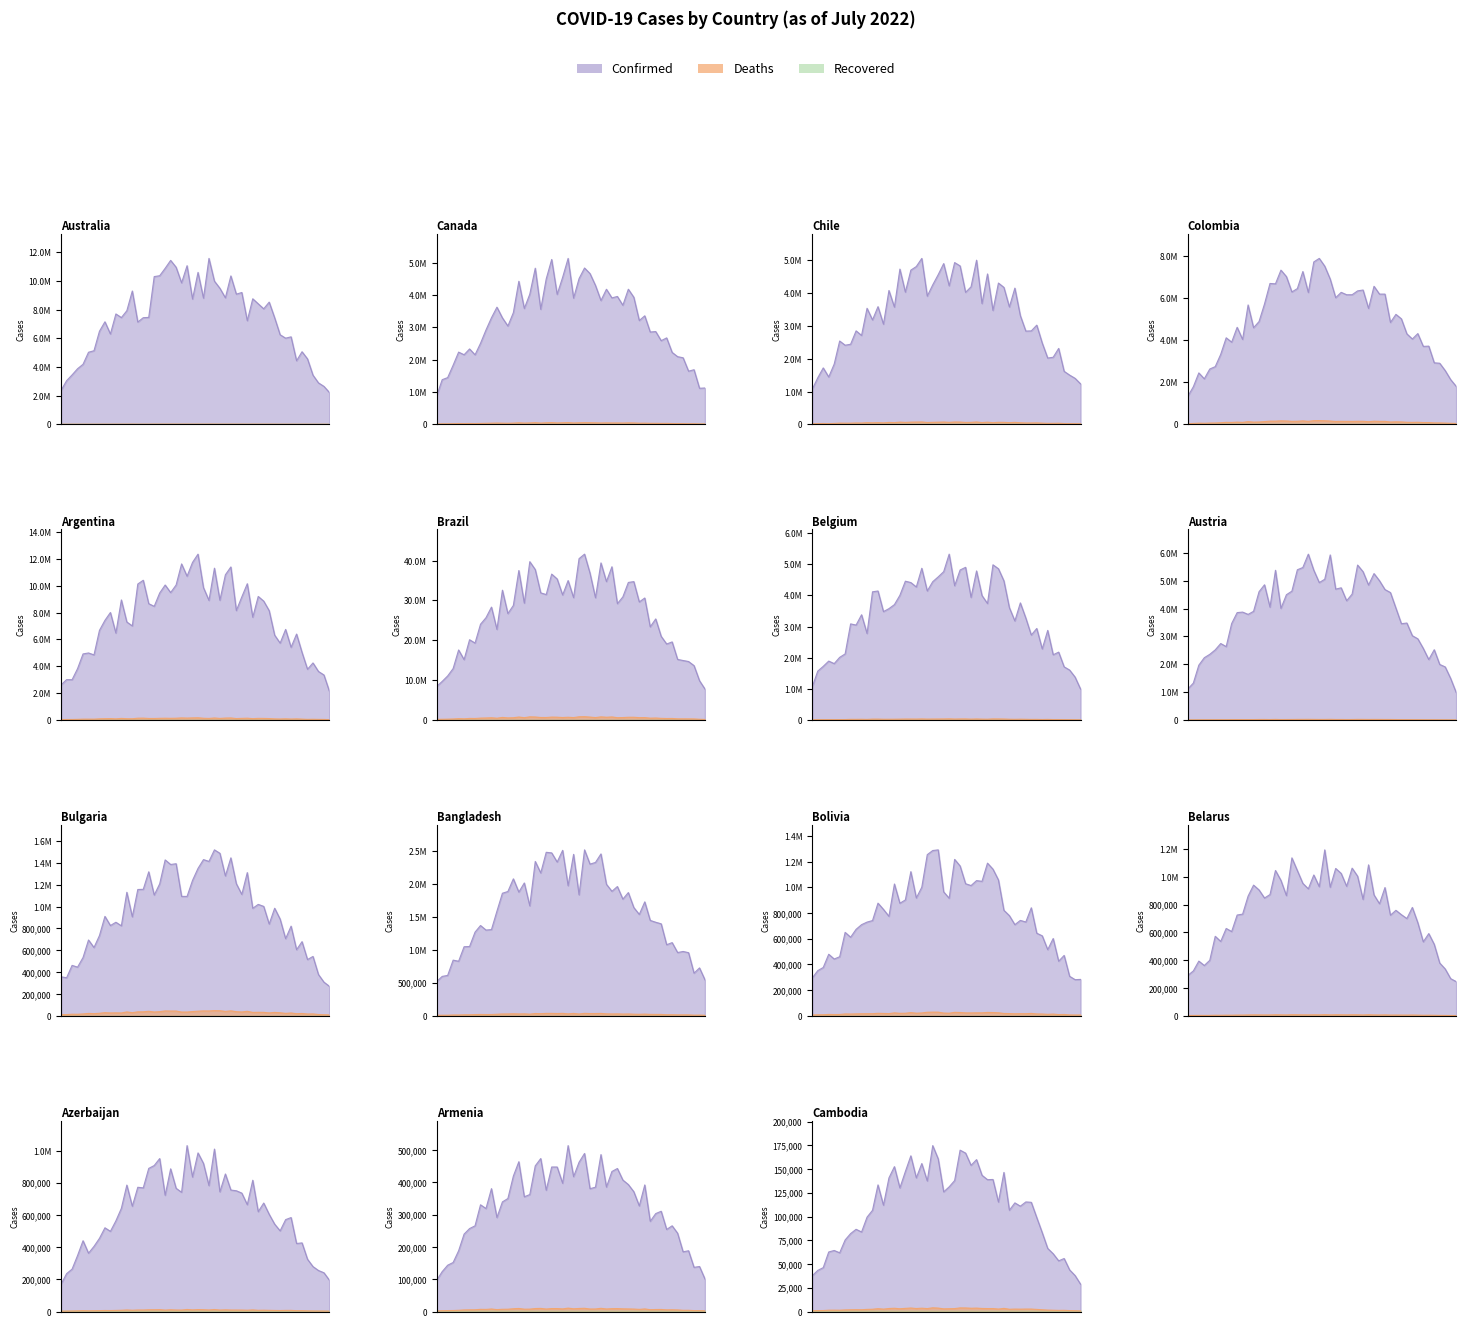

True or false: Deaths has more than 1 interior local peaks.

True